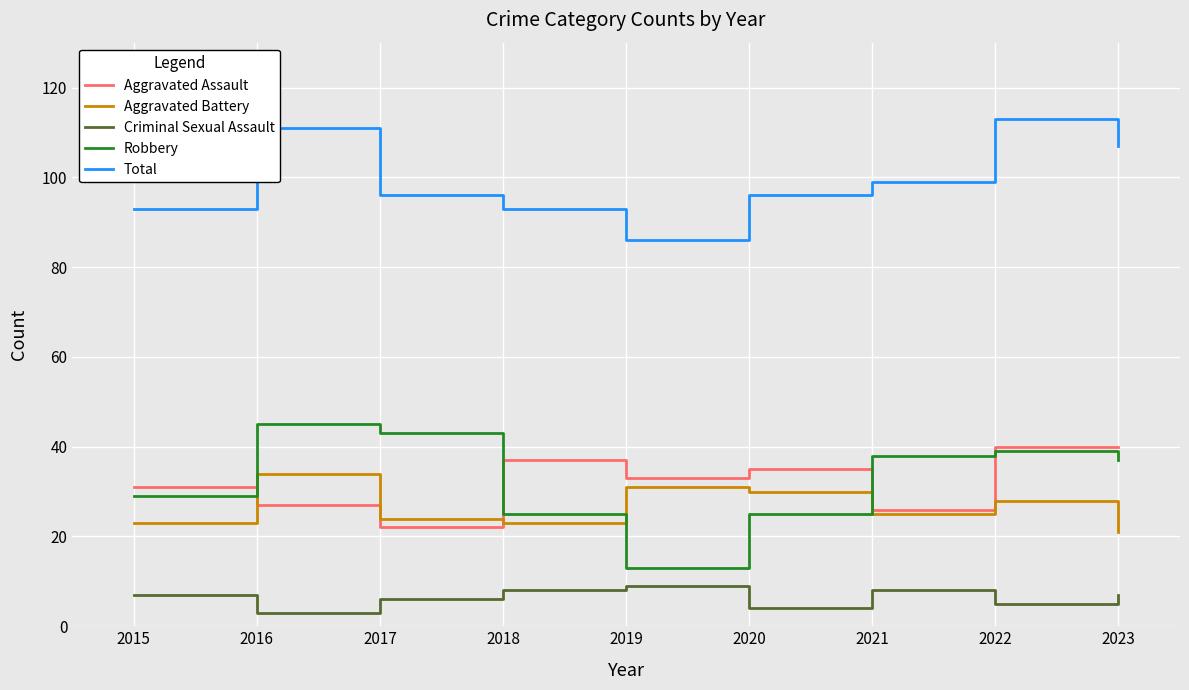

True or false: Robbery has a value of 45 at 2016.

True